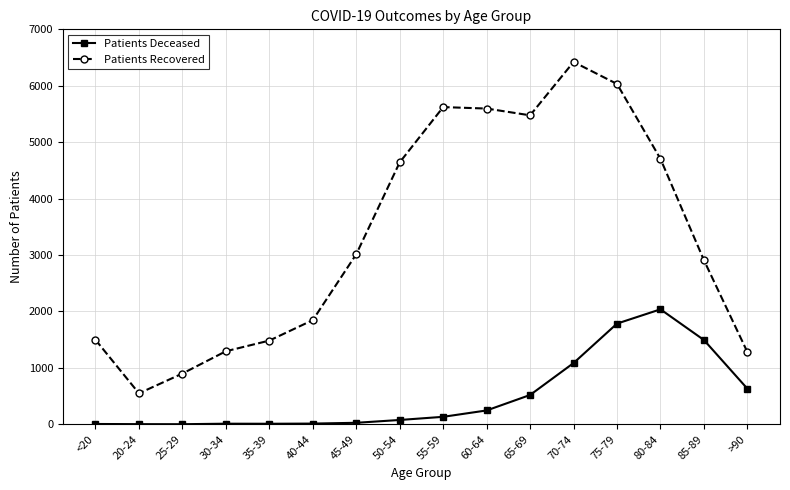

The Patients Recovered series shows 6422 at 70-74. True or false?

True